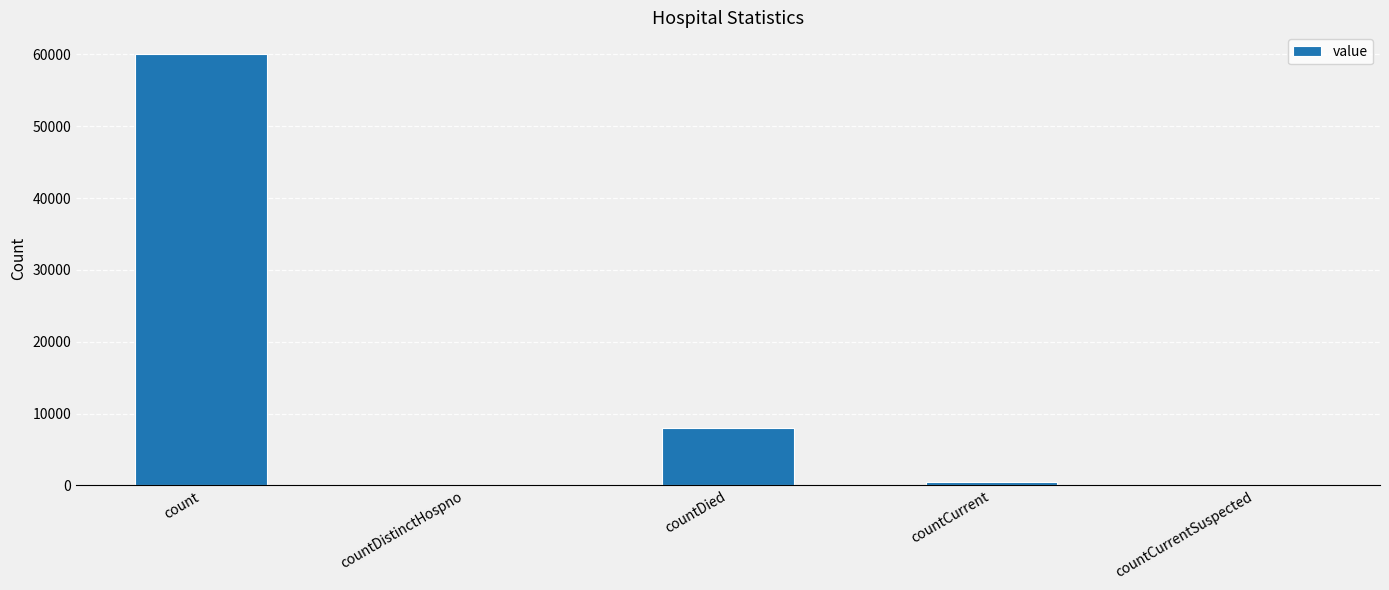

At which category does the chart reach its peak across all series?

count